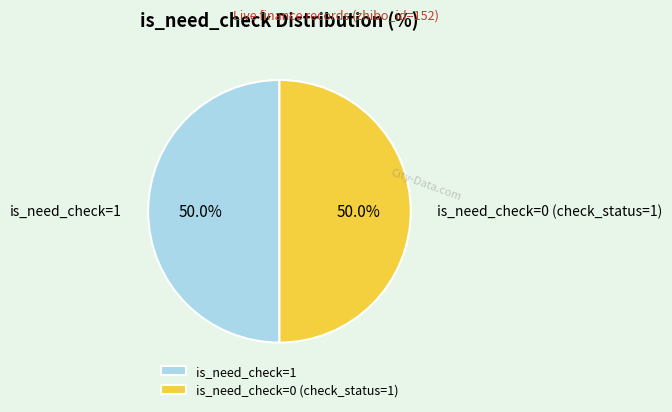

What is the ratio of the value at is_need_check=0 (check_status=1) to the value at is_need_check=1?

1.0